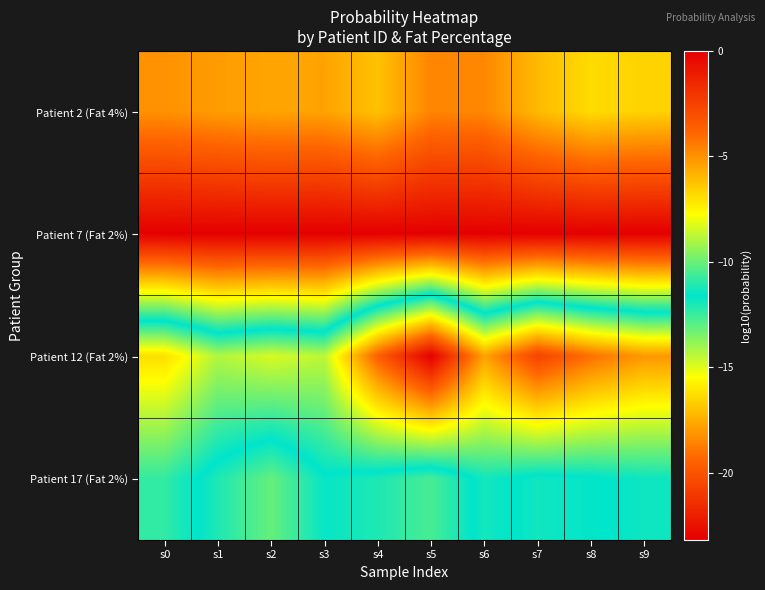

Reading left to right, transcribe all the data shown in this chart.

Patient 2 (Fat 4%): s0=-5.0	s1=-5.3	s2=-5.5	s3=-5.4	s4=-6.2	s5=-4.7	s6=-4.7	s7=-6.0	s8=-6.9	s9=-6.6
Patient 7 (Fat 2%): s0=0.0	s1=0.0	s2=0.0	s3=0.0	s4=0.0	s5=0.0	s6=0.0	s7=0.0	s8=-0.0	s9=-0.0
Patient 12 (Fat 2%): s0=-16.3	s1=-14.3	s2=-14.9	s3=-14.4	s4=-19.6	s5=-23.2	s6=-17.8	s7=-20.6	s8=-19.1	s9=-18.1
Patient 17 (Fat 2%): s0=-12.4	s1=-11.1	s2=-10.1	s3=-11.5	s4=-11.1	s5=-10.5	s6=-11.9	s7=-11.4	s8=-11.5	s9=-11.8